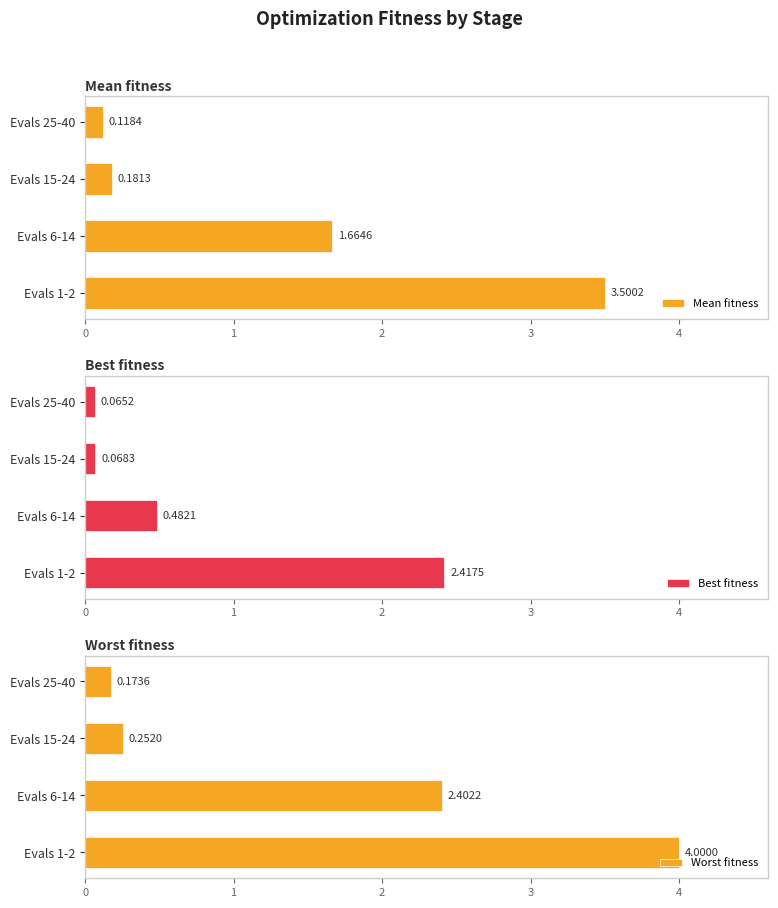

What is the average value of the Mean fitness series?

1.4